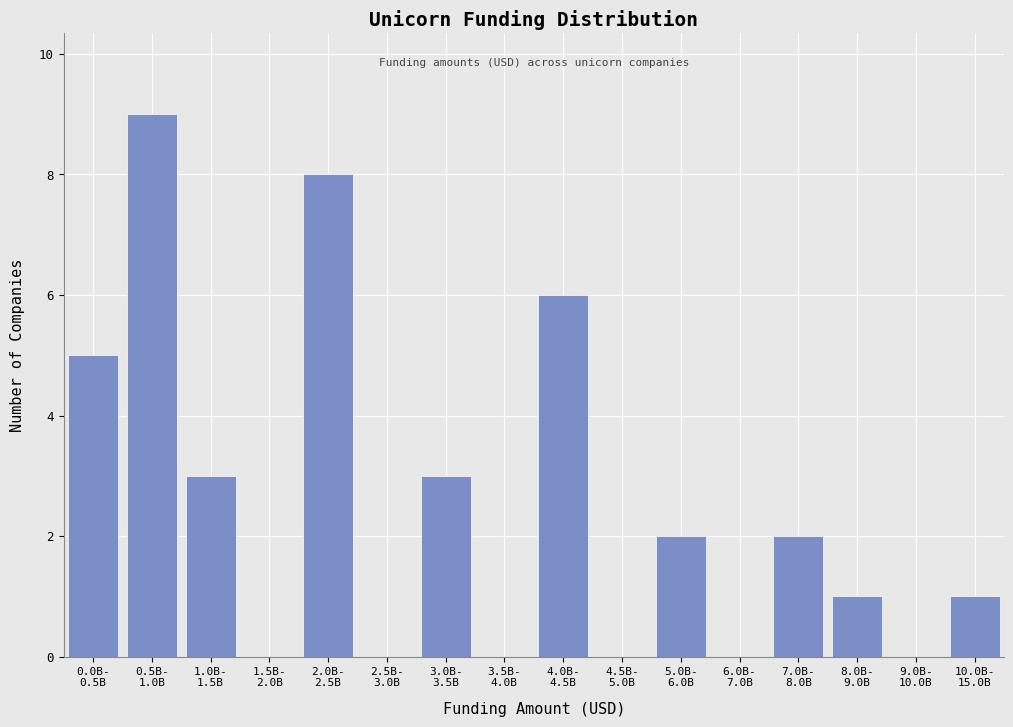

What is the greatest value displayed?

9